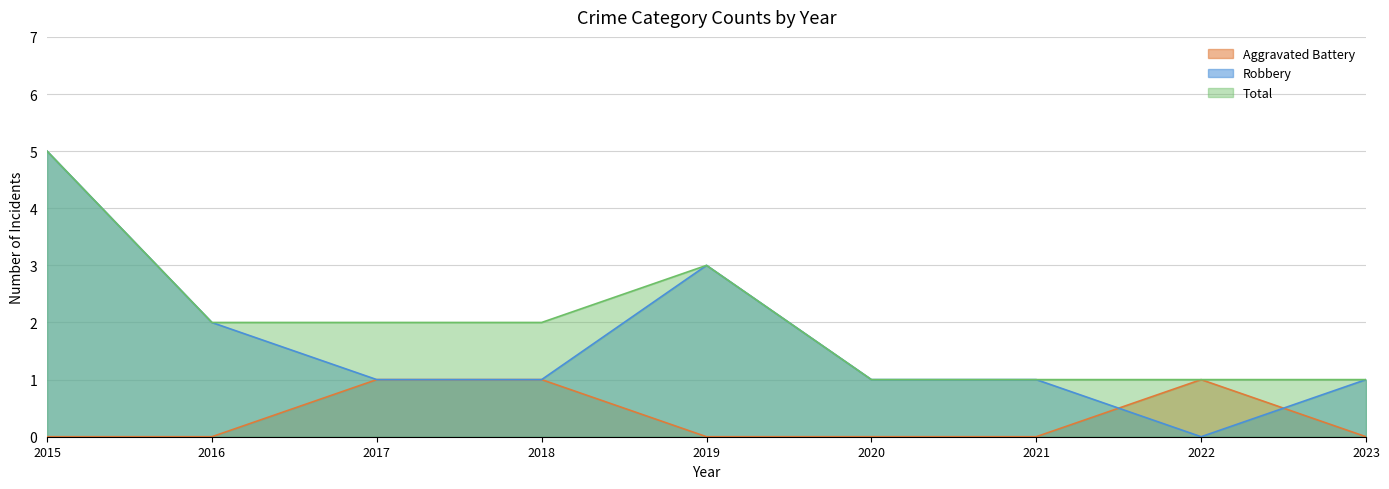

True or false: Total and Robbery cross at least once.

False